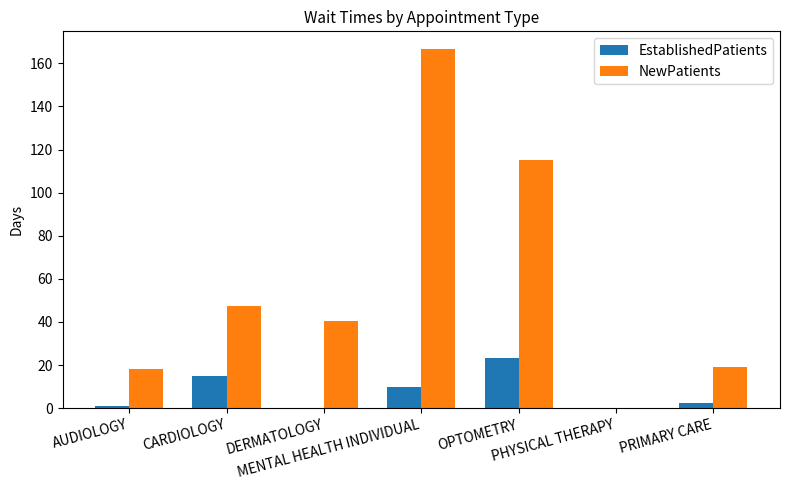

What is the sum of all EstablishedPatients values?

50.7